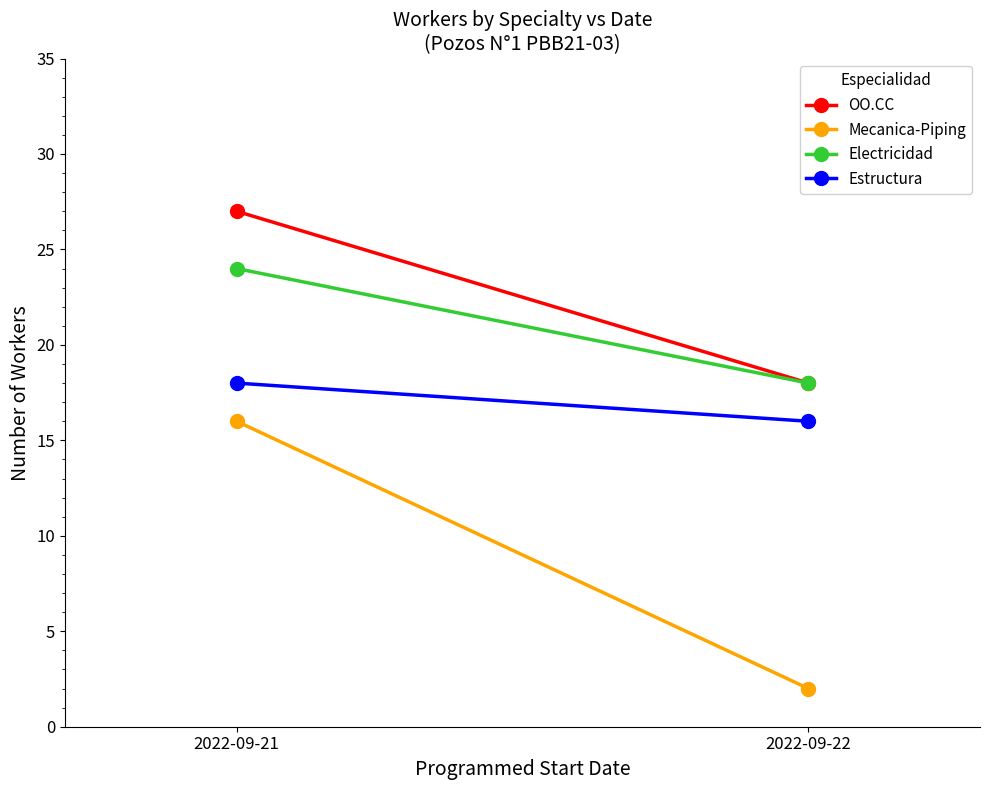

Read the Electricidad value at 2022-09-22.

18